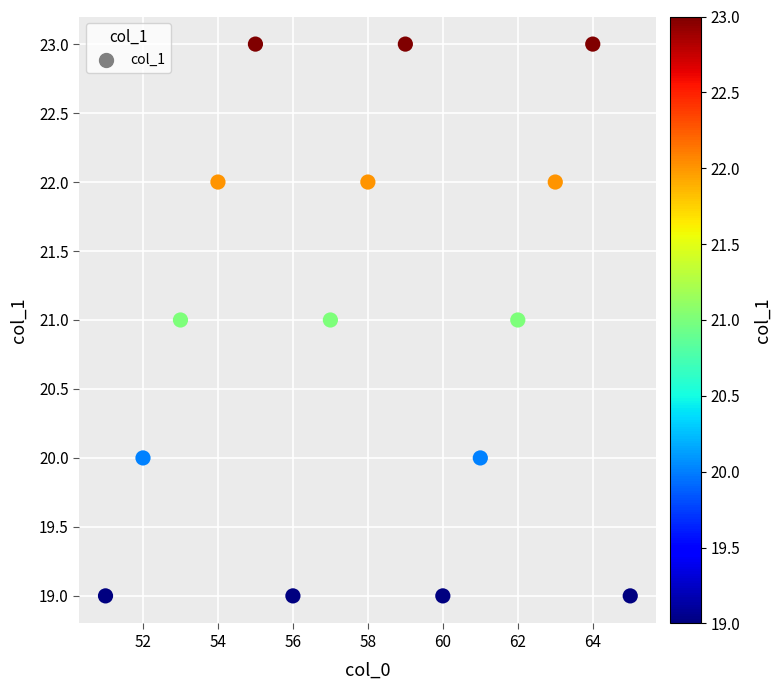

List the coordinates of all points as (X, Y) pairs, reading left to right.

(51, 19)  (52, 20)  (53, 21)  (54, 22)  (55, 23)  (56, 19)  (57, 21)  (58, 22)  (59, 23)  (60, 19)  (61, 20)  (62, 21)  (63, 22)  (64, 23)  (65, 19)